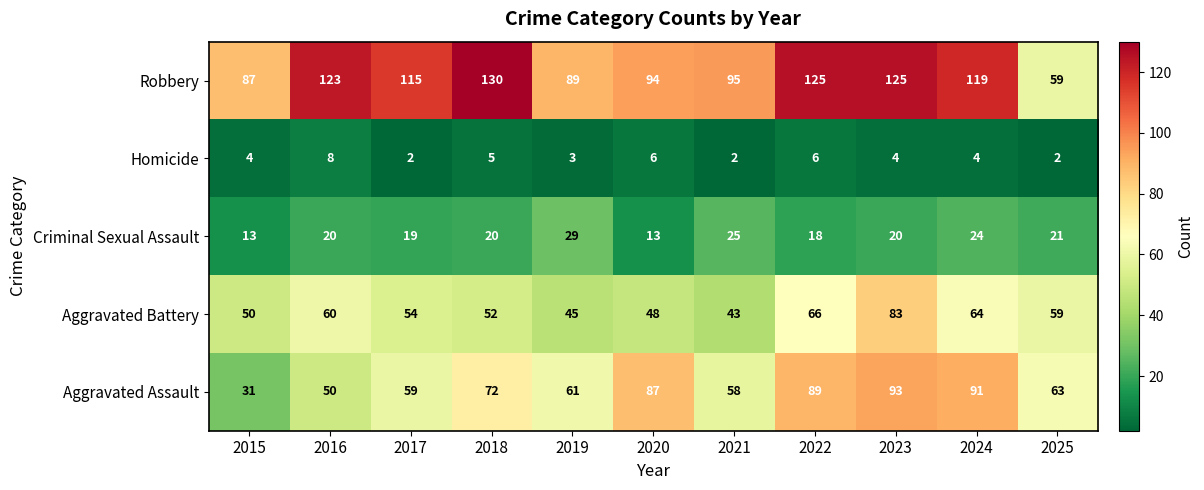

Is it true that Aggravated Battery equals 18 at 2018?

False